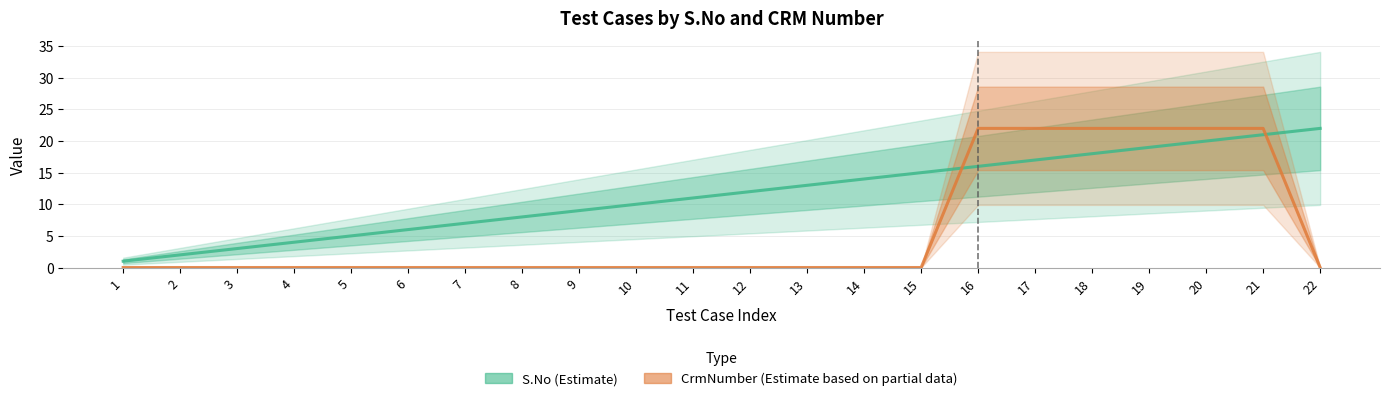

At which label does S.No (Estimate) first exceed 12?

13